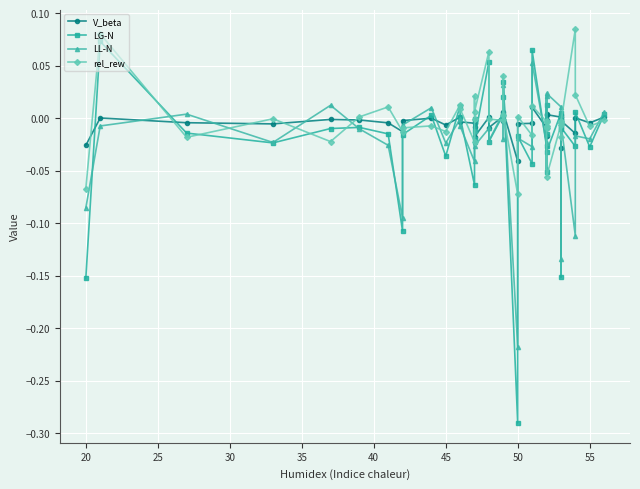

True or false: V_beta and LL-N cross at least once.

True